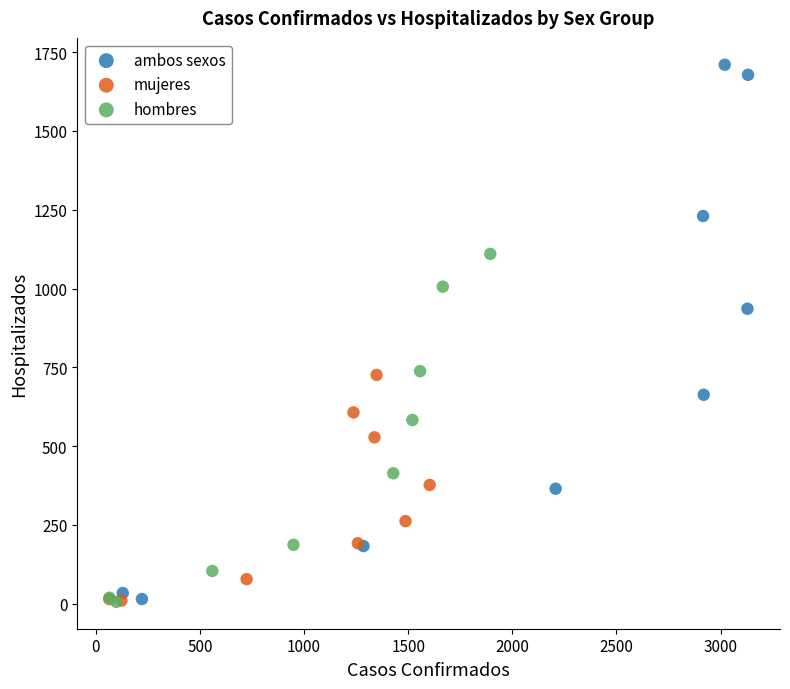

Which series has the largest Y range (max minus min)?

ambos sexos